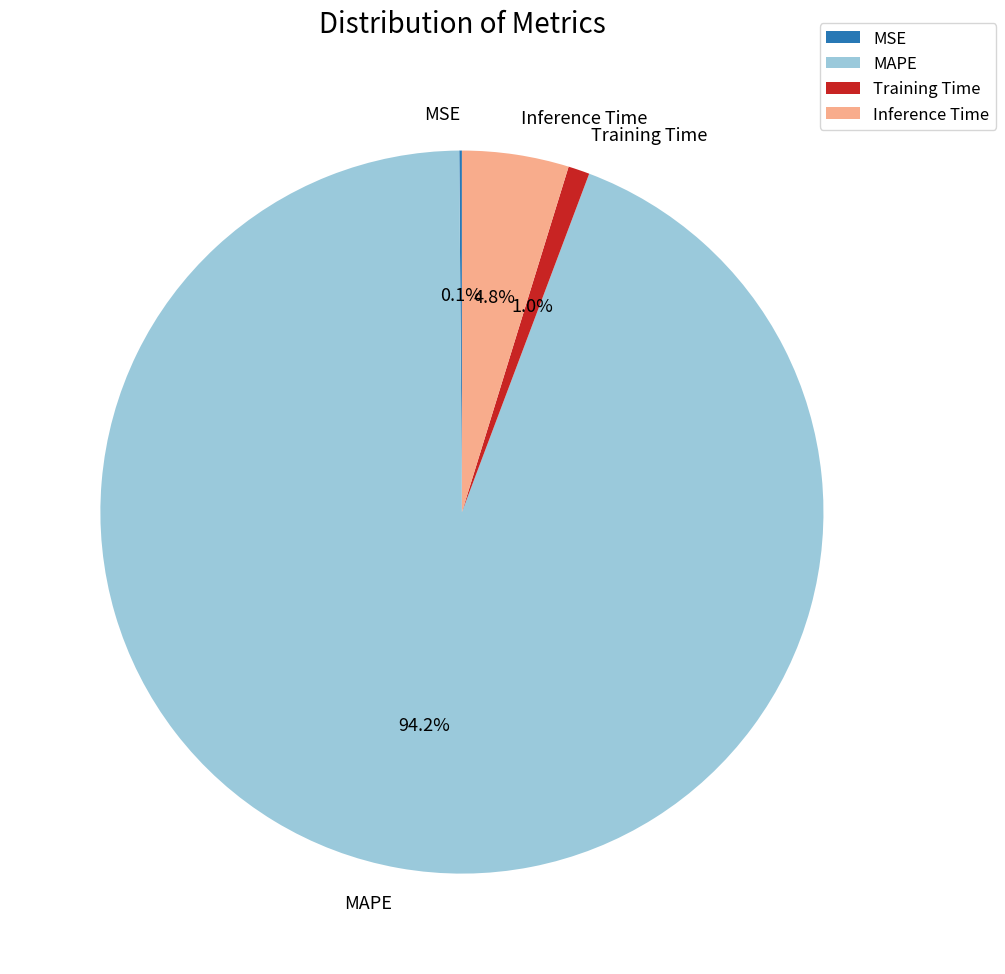

To the nearest percent, what is the difference between the largest and smallest slice percentages?

94%